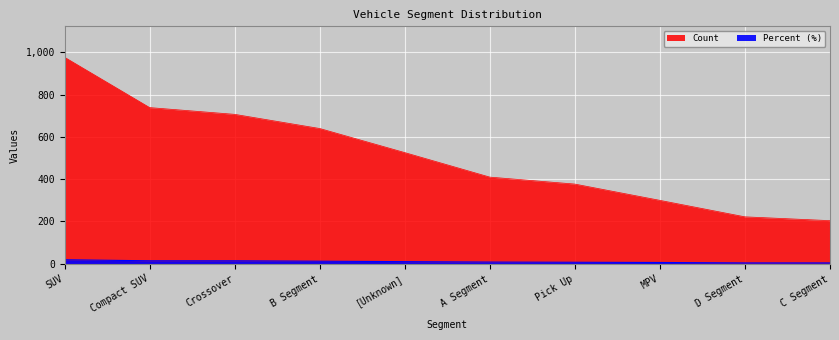

What is the label of the 2nd point from the left?

Compact SUV